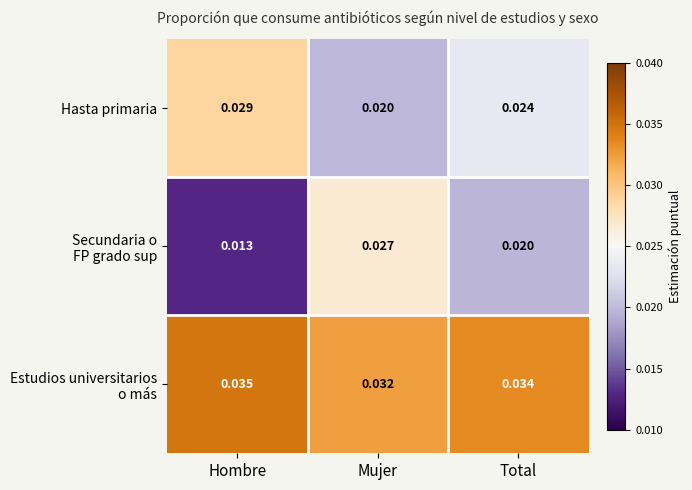

Rank the categories by Hasta primaria value from lowest to highest.

Mujer, Total, Hombre